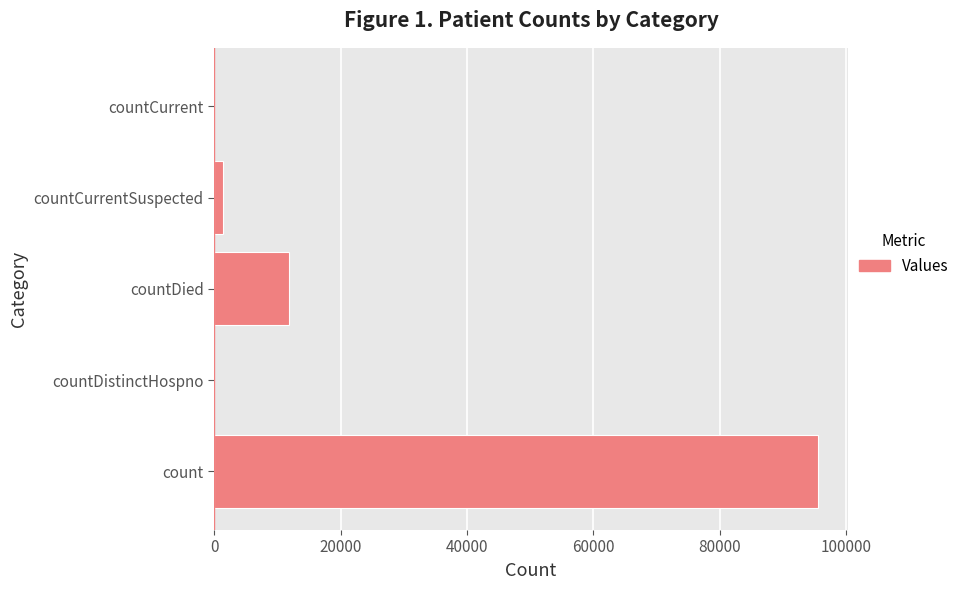

What is the change in value from countDistinctHospno to countDied?

+11857